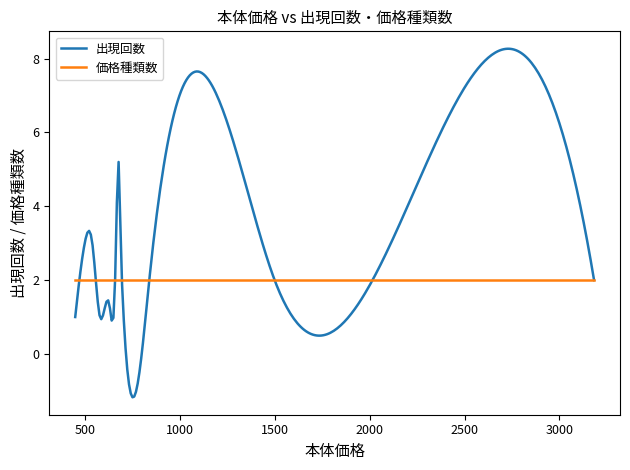

Which series has the largest total across all categories?

出現回数